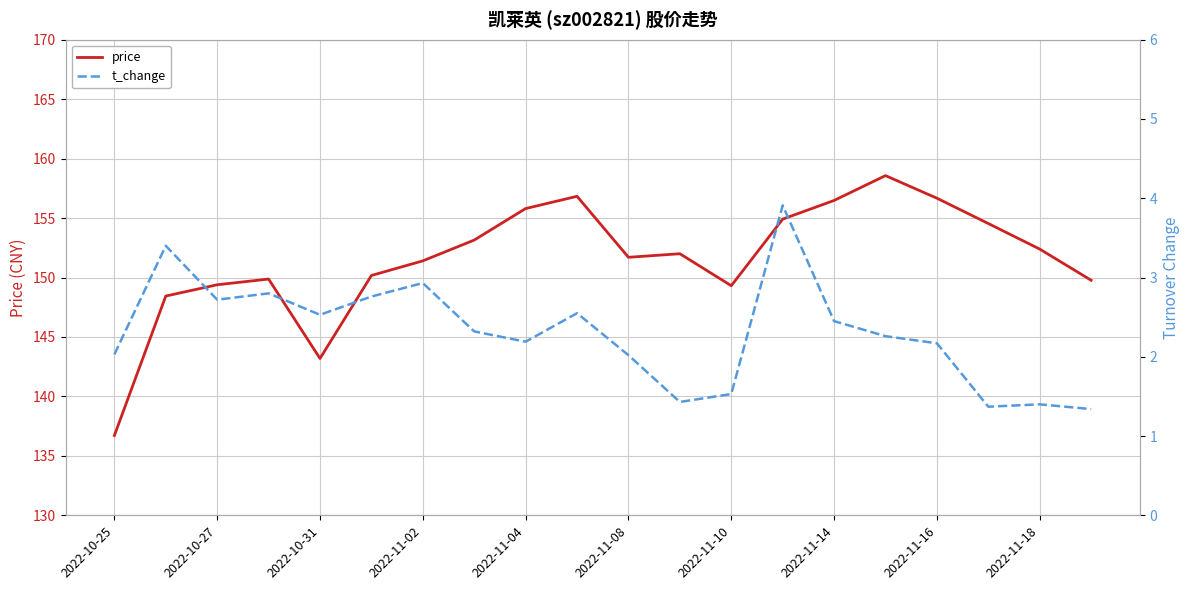

True or false: price has a value of 93.6 at 2022-10-25.

False